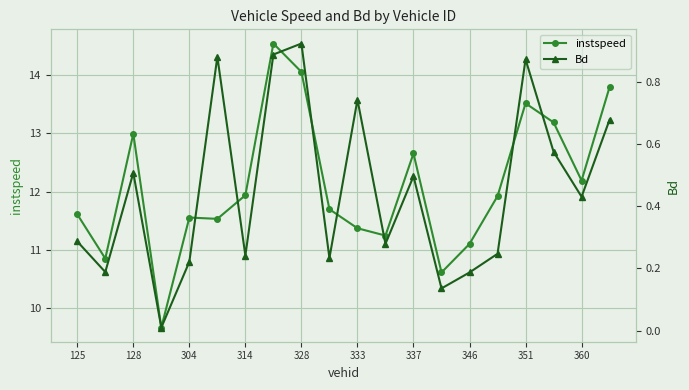

True or false: Bd and instspeed intersect in this chart.

False